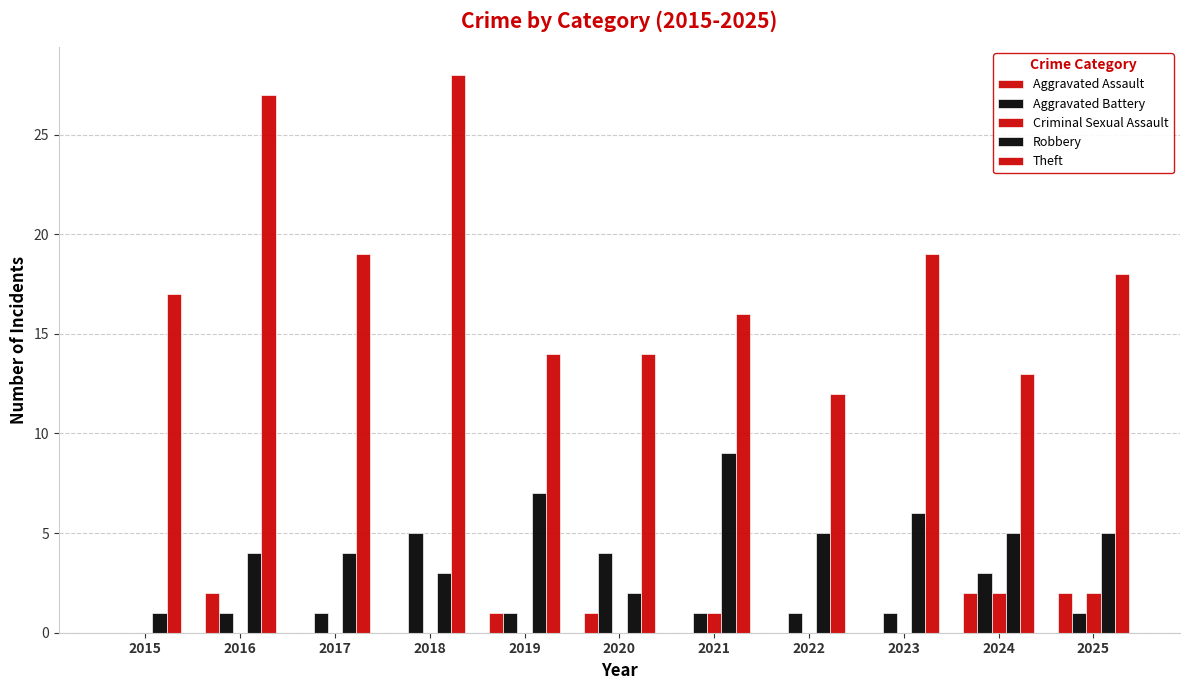

Which series has the largest range (max minus min)?

Theft